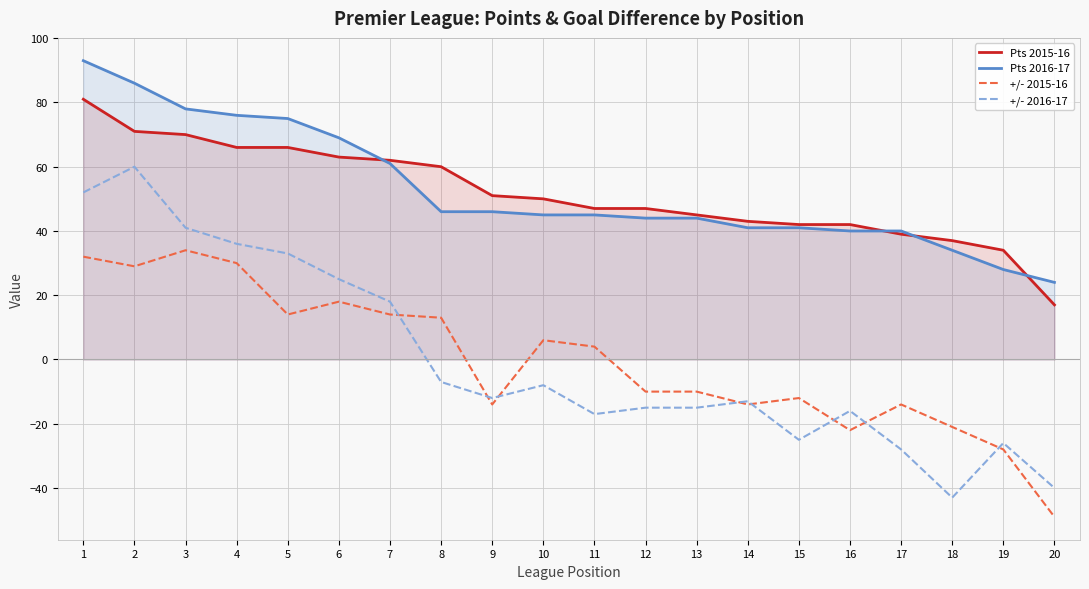

What is the sum of all Pts 2015-16 values?

1033